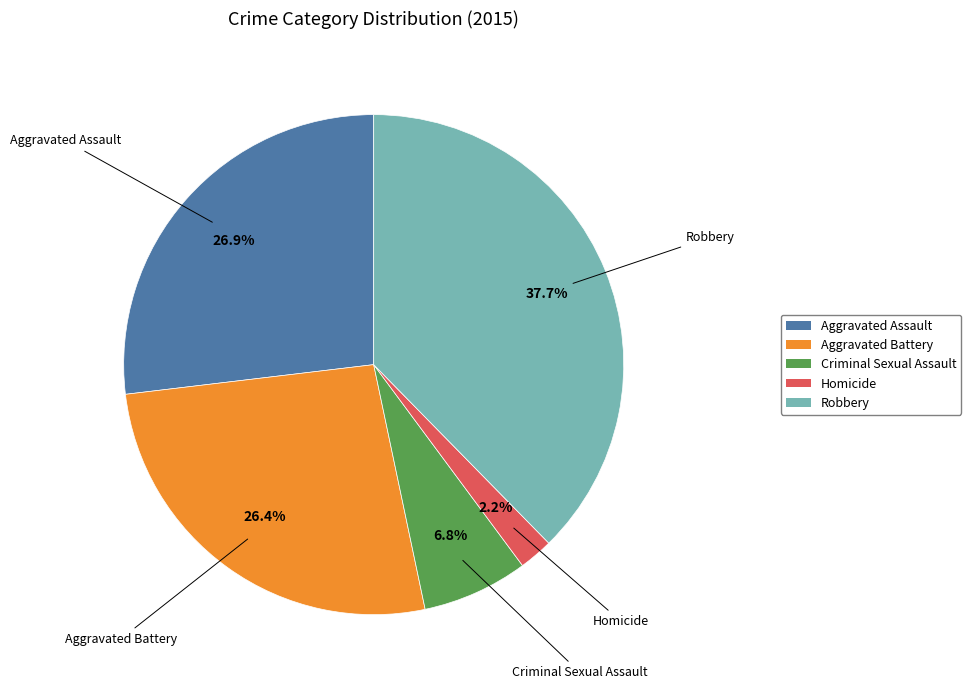

To the nearest percent, what is the combined percentage of Criminal Sexual Assault and Robbery?

44%